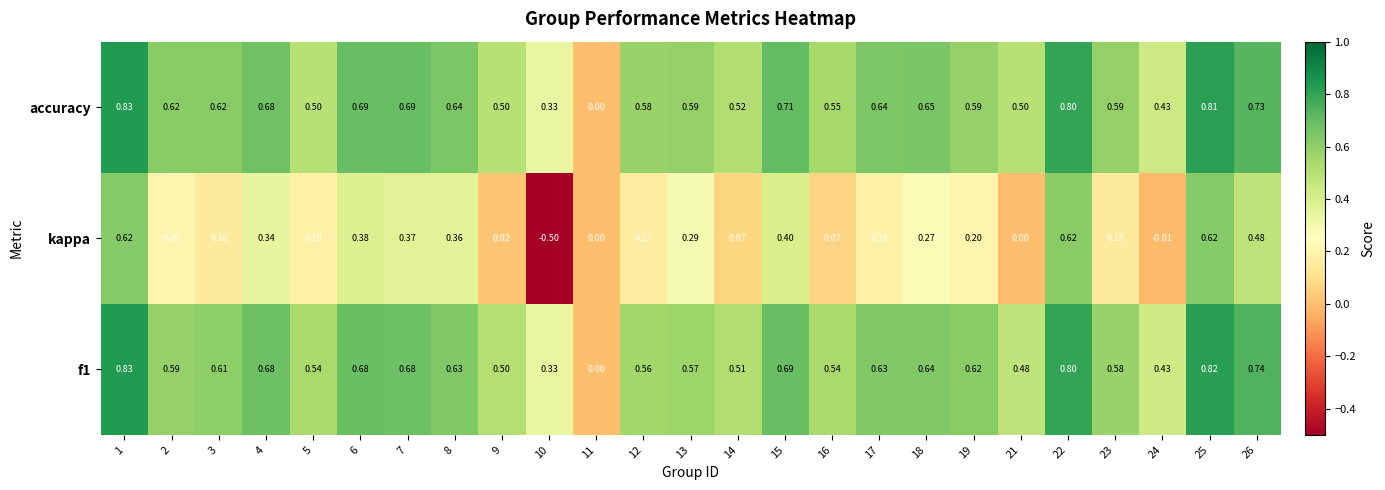

Which series has the widest spread of values?

kappa